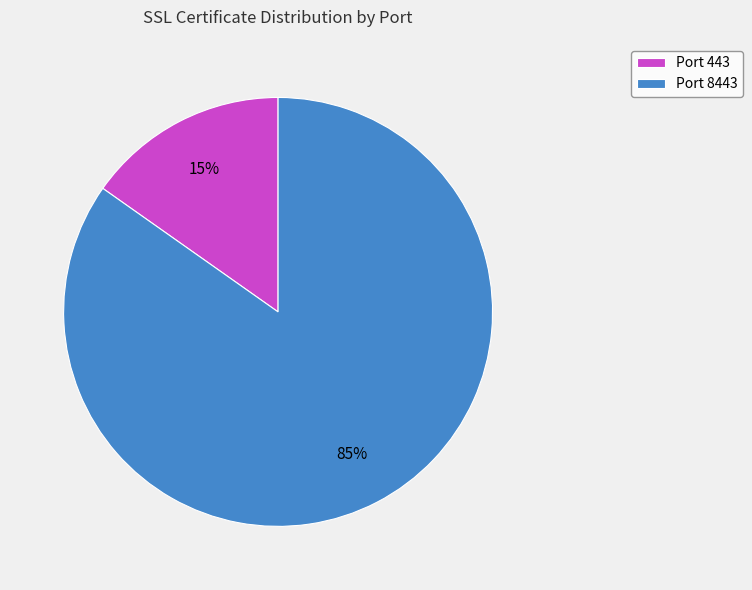

What is the smallest slice in the pie chart?

Port 443